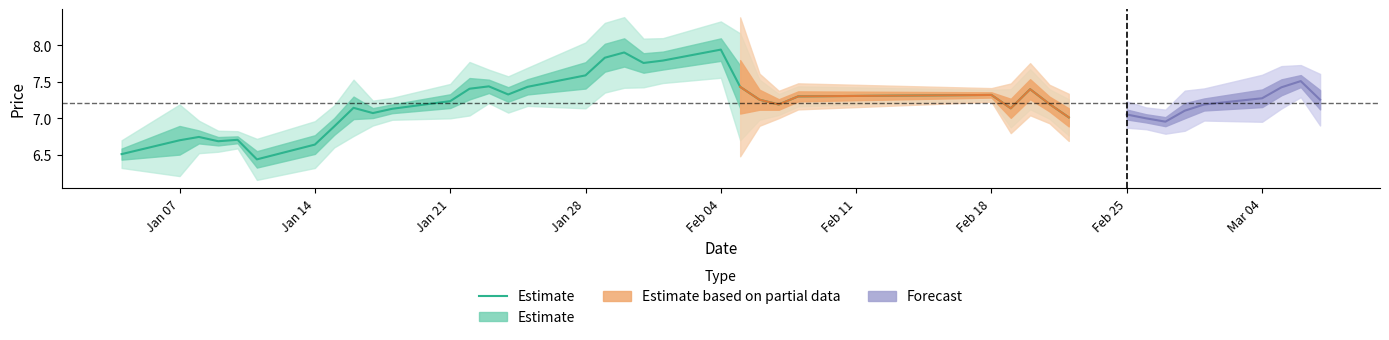

How many data points are less than 7?

8